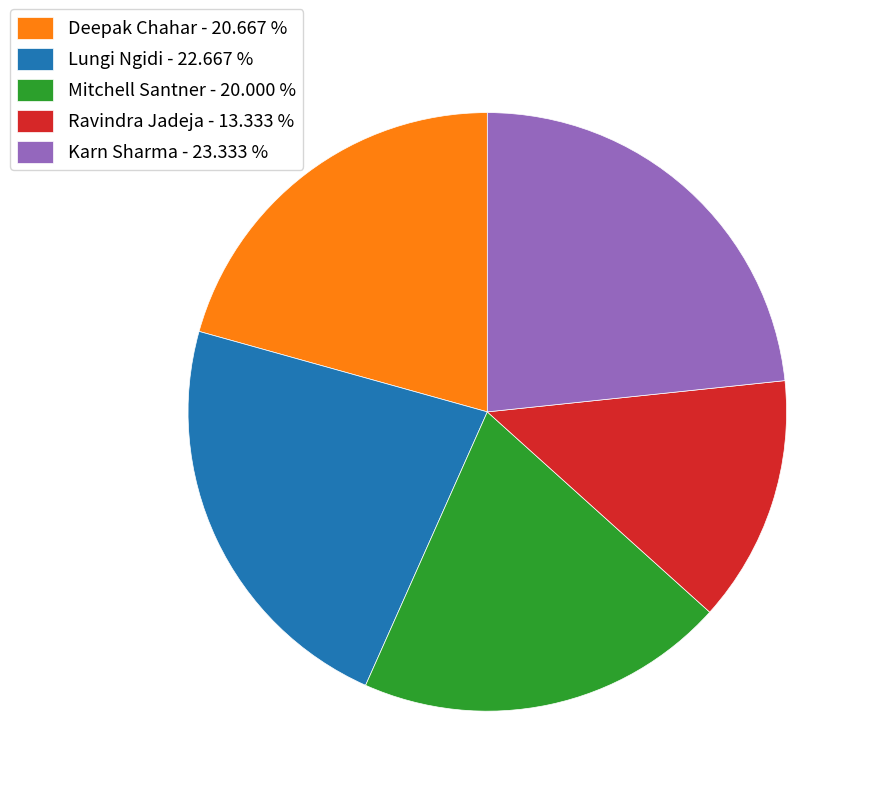

What is the ratio of the value at Lungi Ngidi - 22.667 % to the value at Deepak Chahar - 20.667 %?

1.1